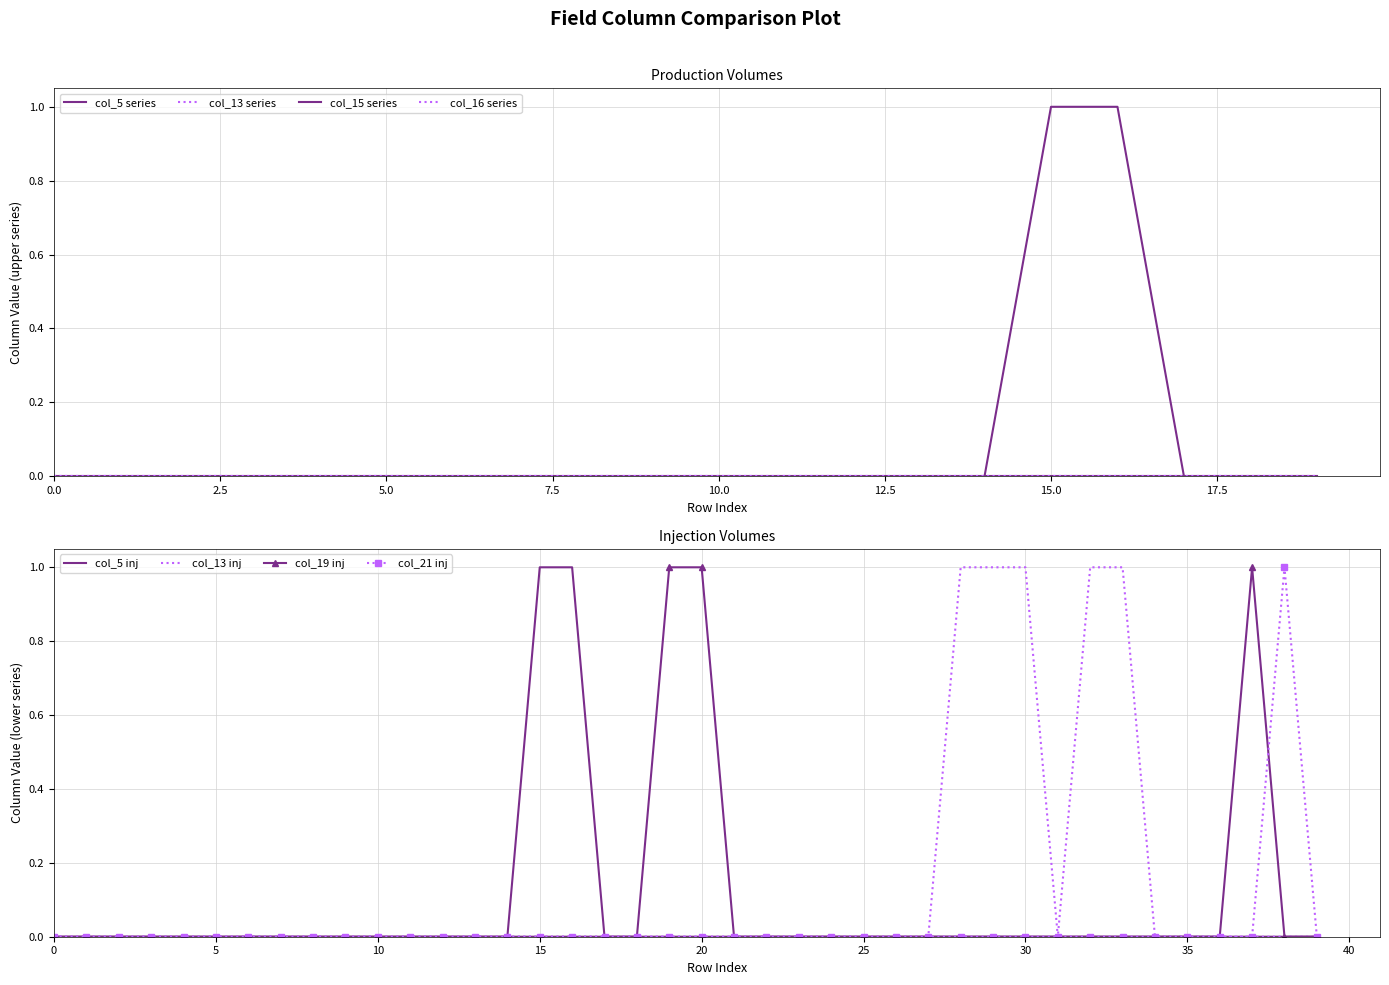

Is the value of col_19 at 14 greater than the value of col_15 at 0?

No